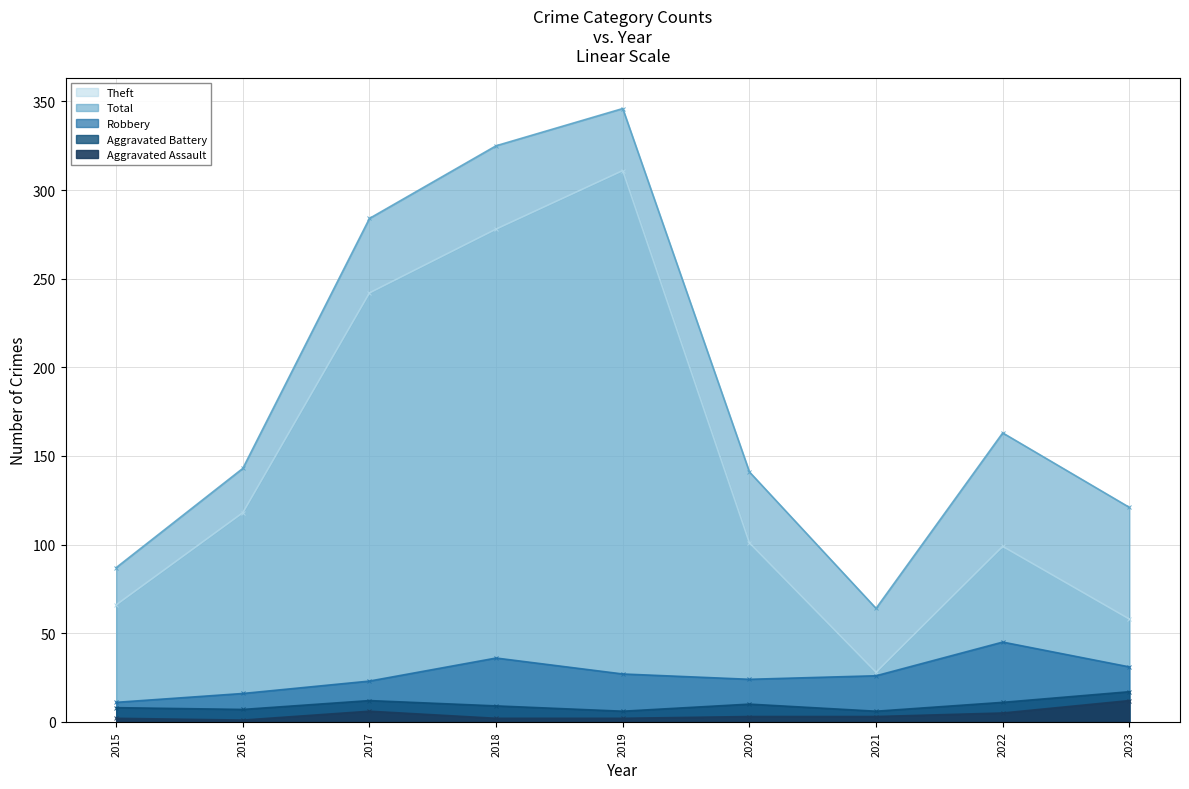

How many lines are shown in the chart?

5